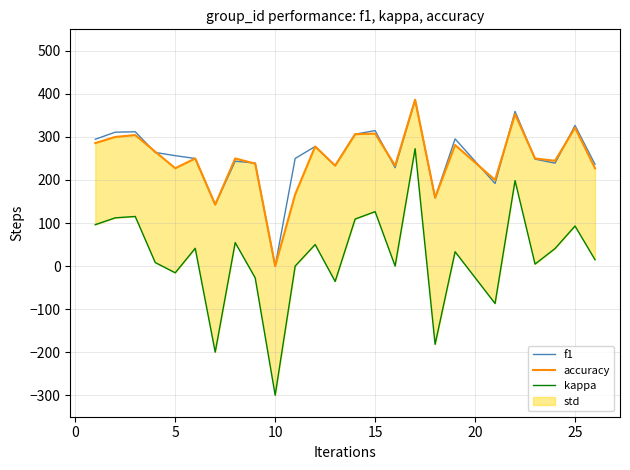

What is the average value of the accuracy series?

248.5